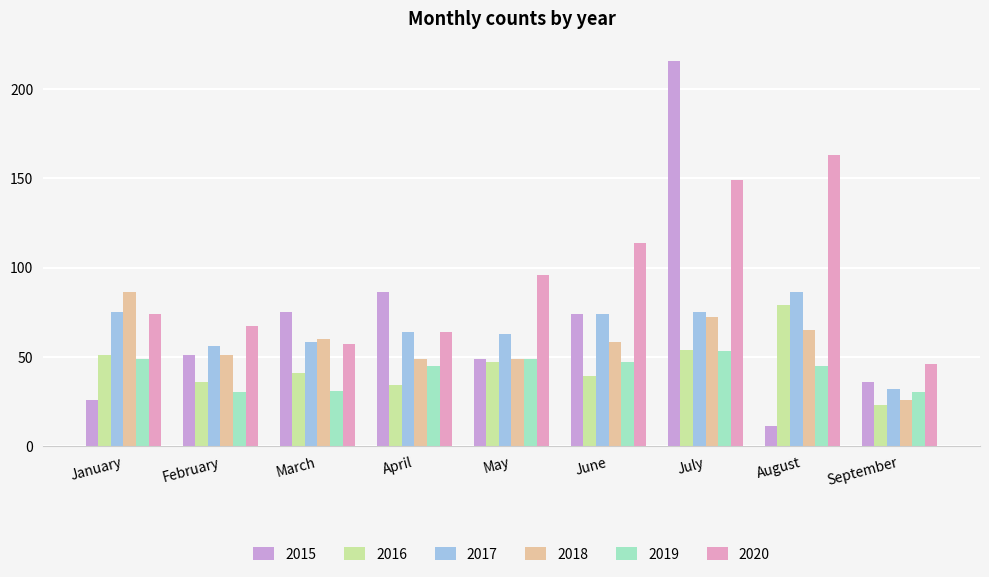

Where does the 2019 series first go above 45?

January